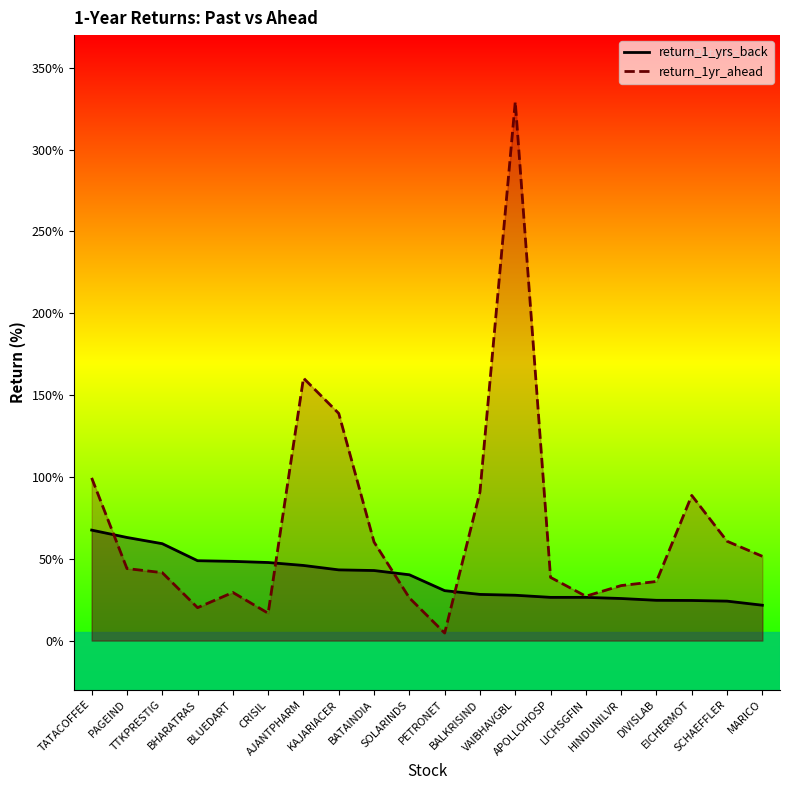

What is the difference between the maximum and second lowest values in the return_1yr_ahead series?

312.5